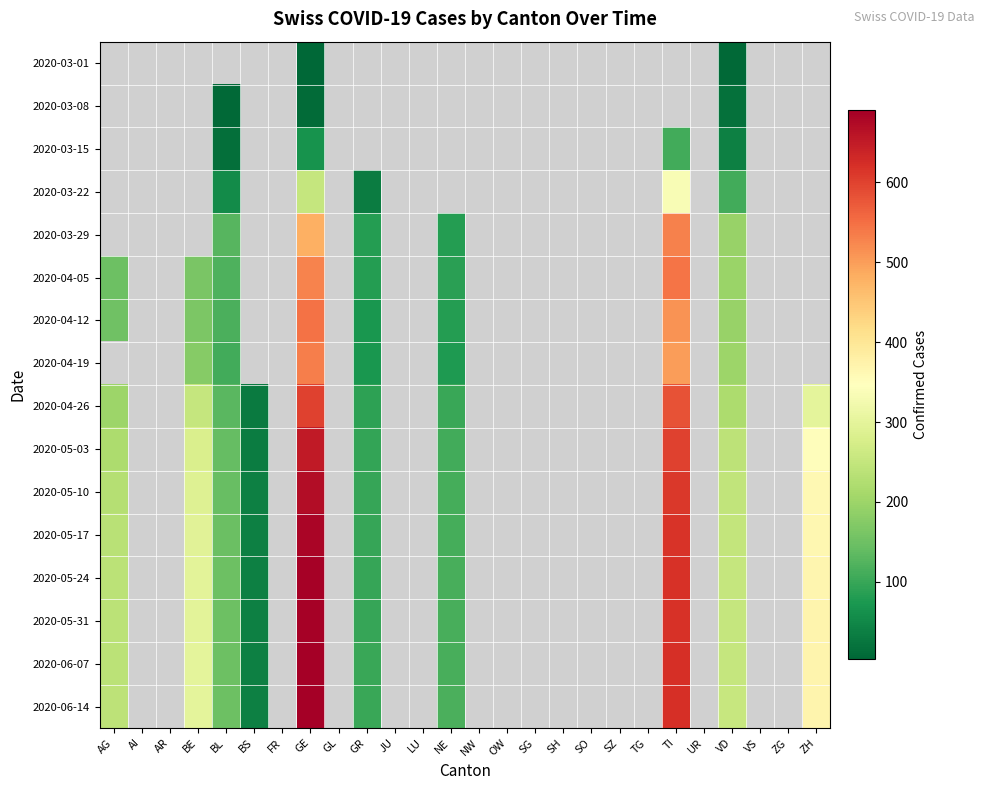

Where is 2020-04-26 nearest to the value 315?

ZH